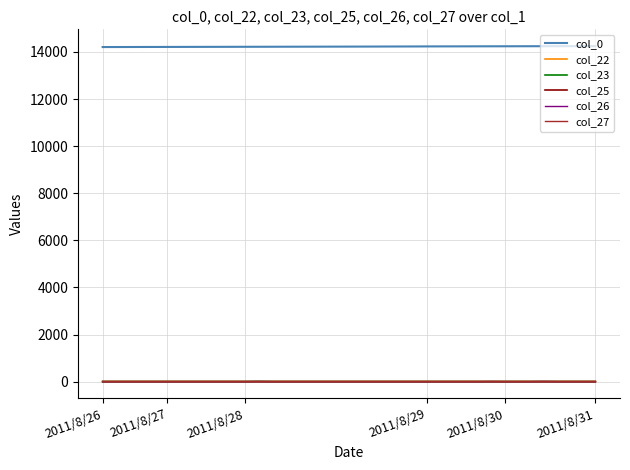

Which series ends up on top after the final intersection of col_23 and col_25?

col_25